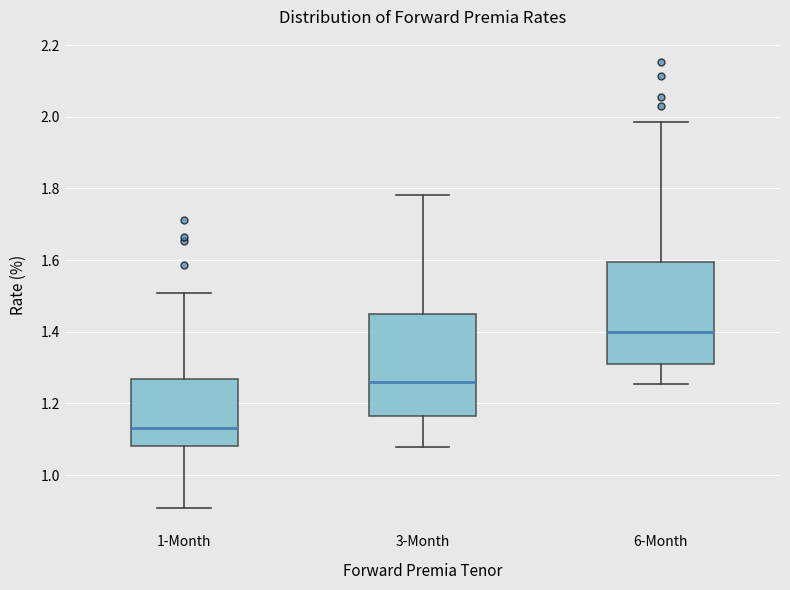

Reading left to right, read every box against the y-axis: the position of its median line, the range the box covers, and the ends of its whiskers. The values are not printed on the chart, so give them approximately, as read against the axis.

1-Month: median 1.14, box 1.08 to 1.26, whiskers 0.90 to 1.50
3-Month: median 1.26, box 1.16 to 1.44, whiskers 1.08 to 1.78
6-Month: median 1.40, box 1.30 to 1.60, whiskers 1.26 to 1.98